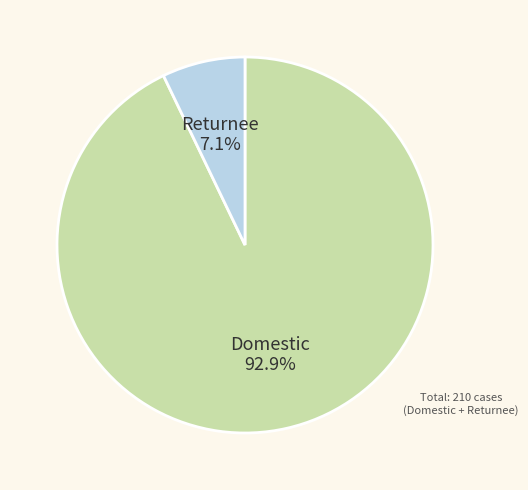

How many segments does this pie chart have?

2